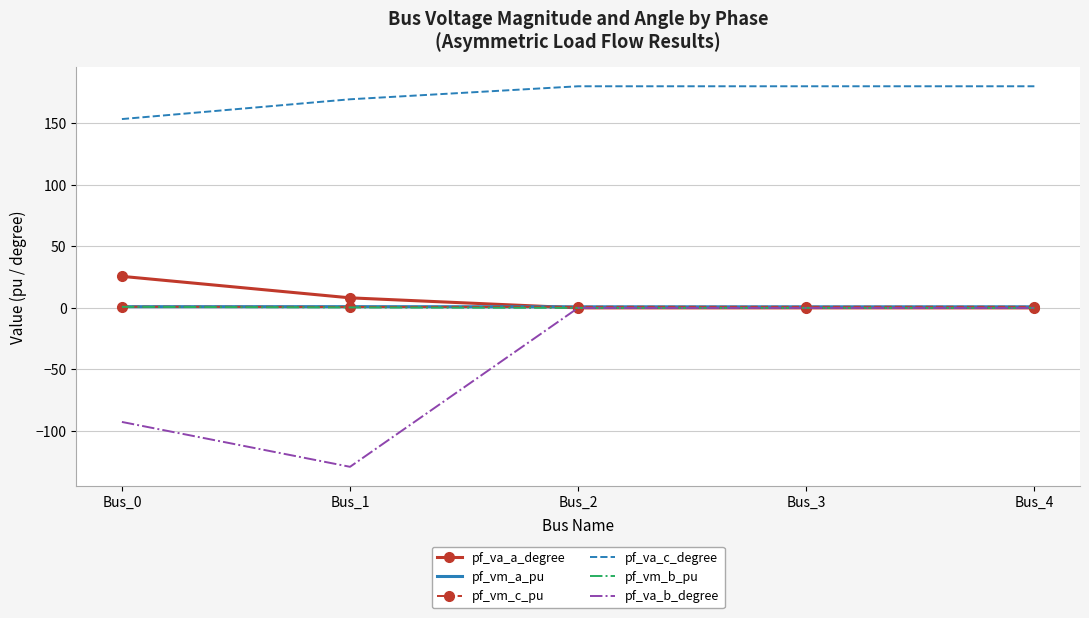

True or false: pf_vm_c_pu and pf_va_c_degree intersect in this chart.

False